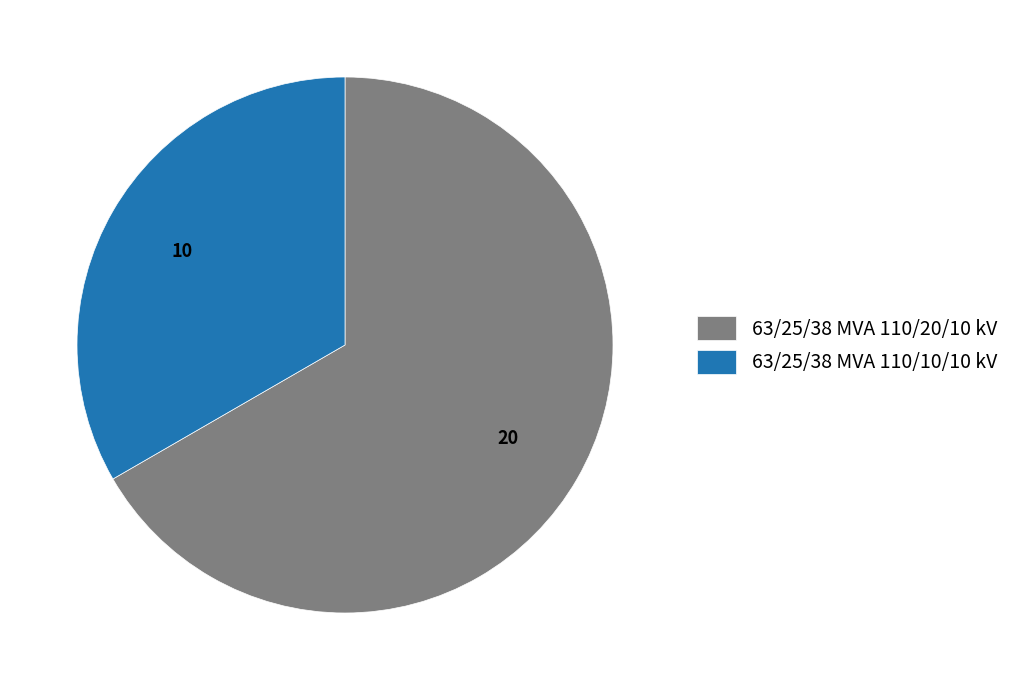

The 63/25/38 MVA 110/20/10 kV slice represents 57% of the pie. True or false?

False